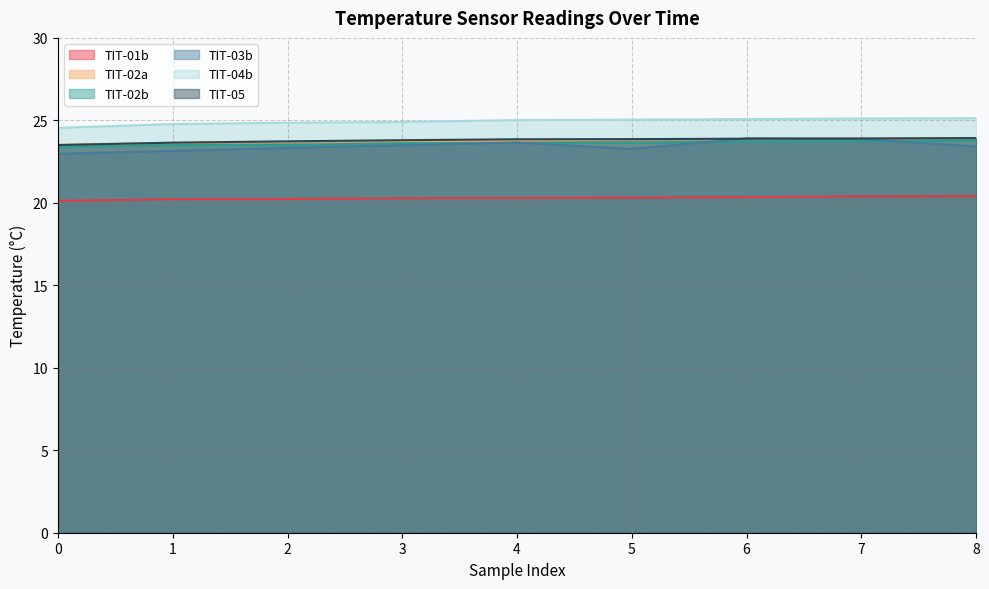

How many distinct data groups are displayed?

6